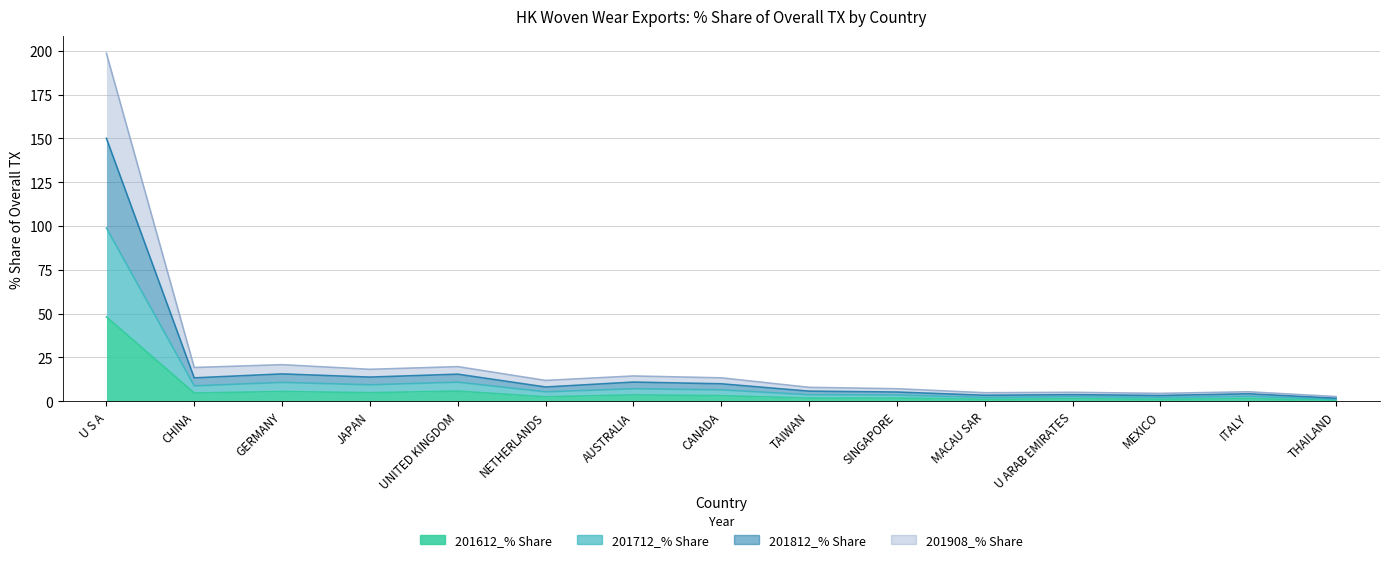

True or false: 201908_% Share and 201812_% Share intersect in this chart.

False